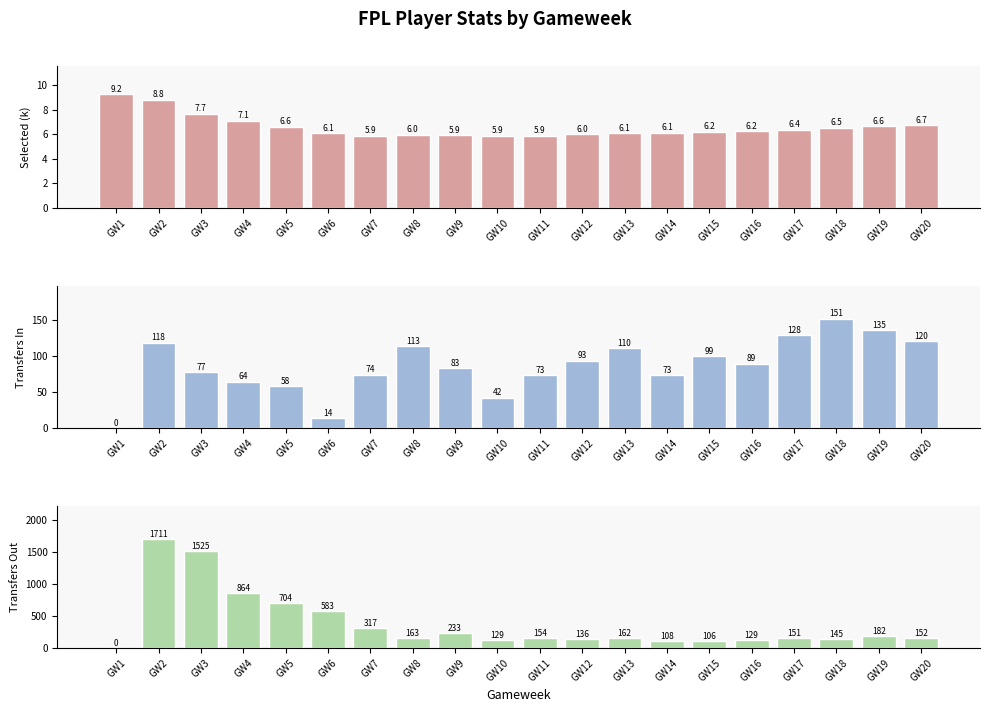

Which series has the widest spread of values?

transfers_out